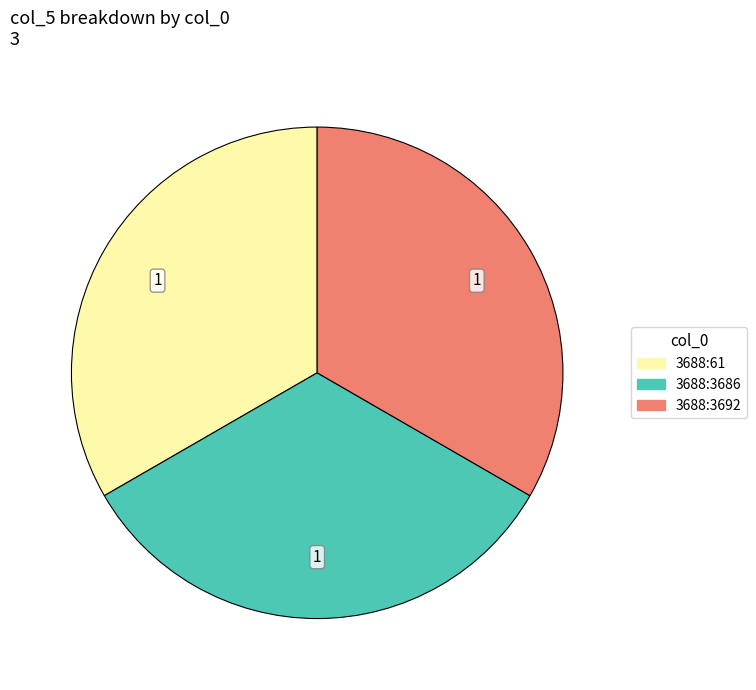

Is there a majority slice in this chart?

No